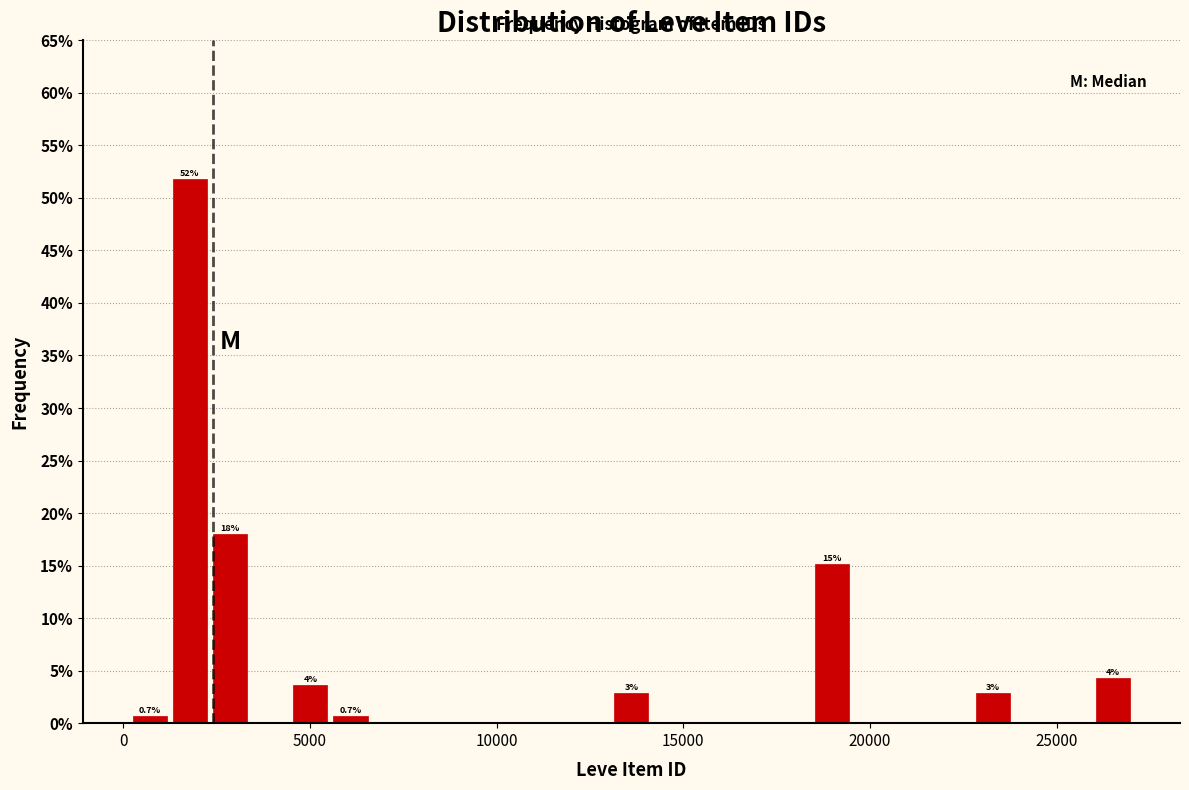

Read against the x-axis, roughly where is the centre of the tallest bar?

2000